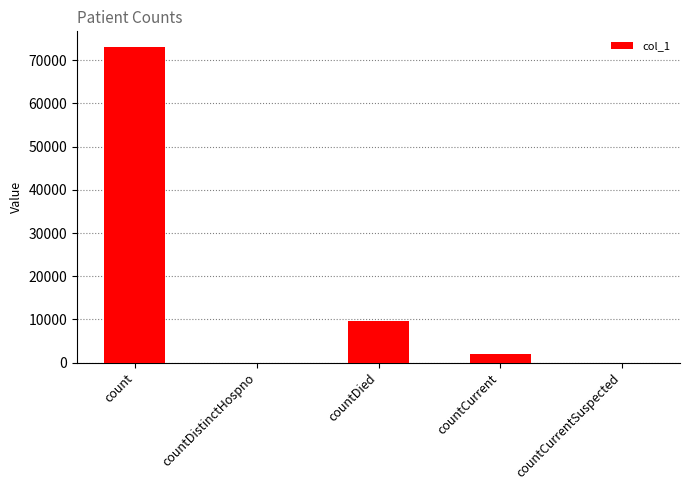

The value at countDied is 9689. True or false?

True